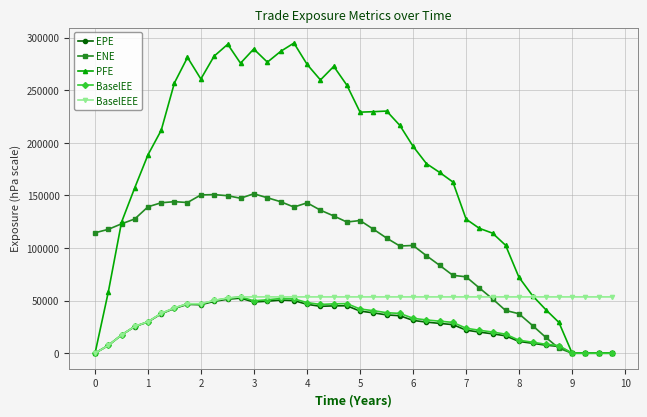

What is the greatest value displayed?

294782.0